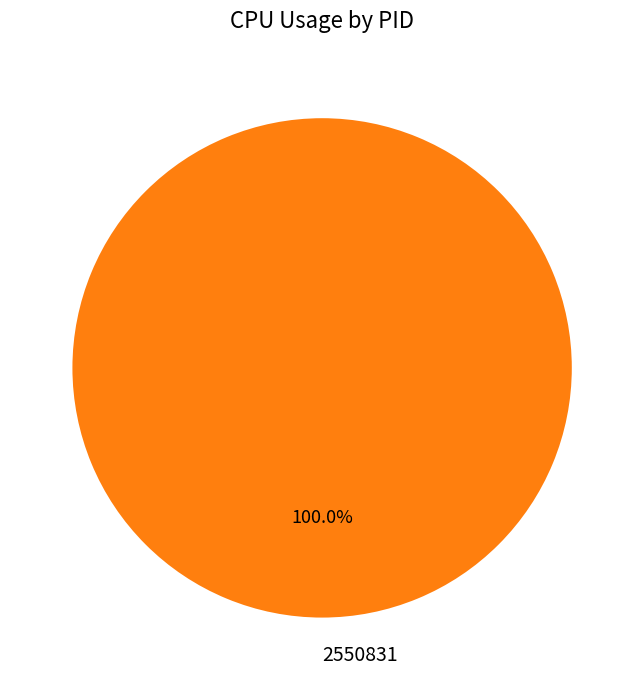

The 2550831 slice represents 85% of the pie. True or false?

False